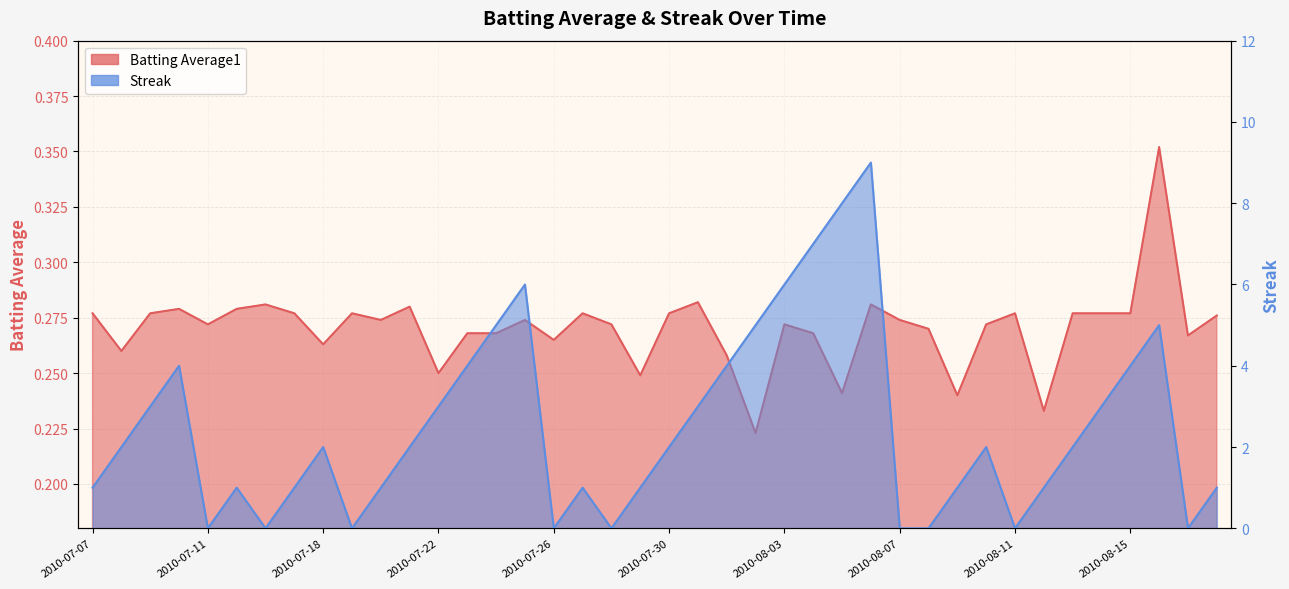

Which series has the largest range (max minus min)?

Streak